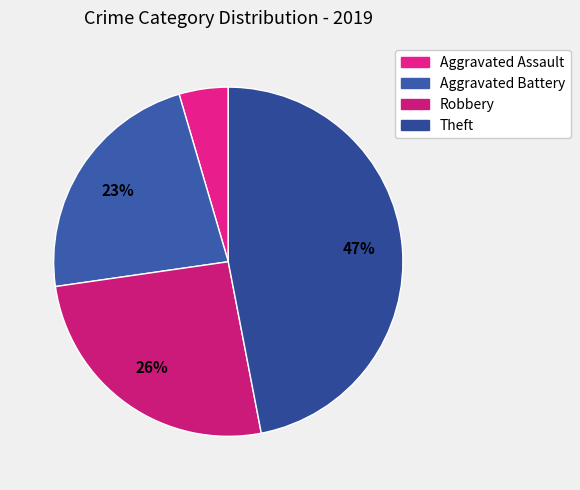

What is the total percentage of Theft and Robbery?

72.7%